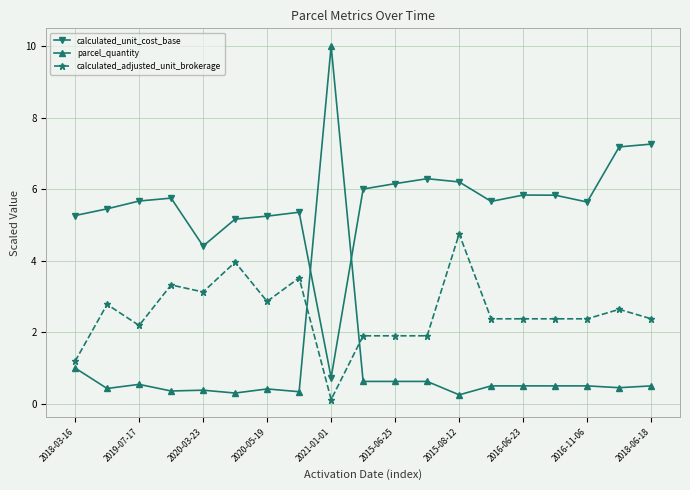

What is the average value of the calculated_unit_cost_base series?

5.5